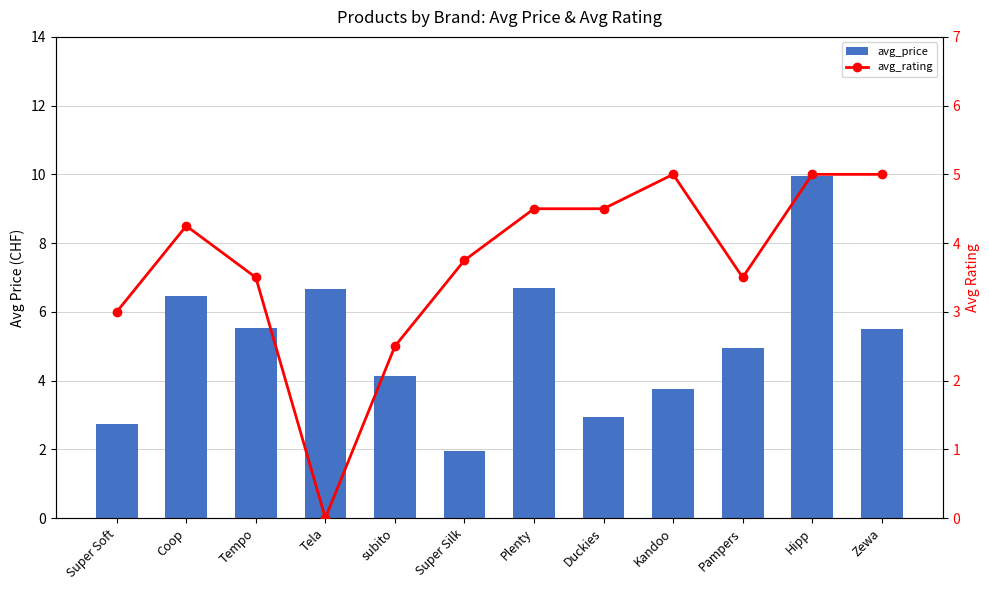

Rank the series at Super Silk from lowest to highest value.

avg_price, avg_rating